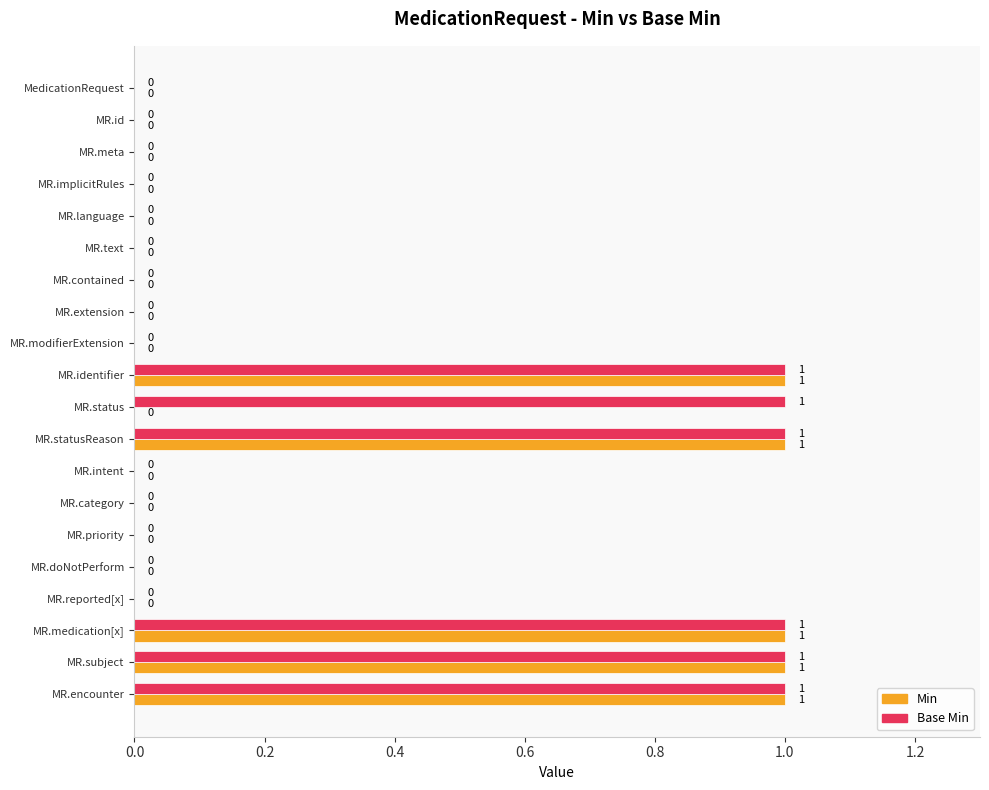

The value of Min at MR.implicitRules is -1. True or false?

False